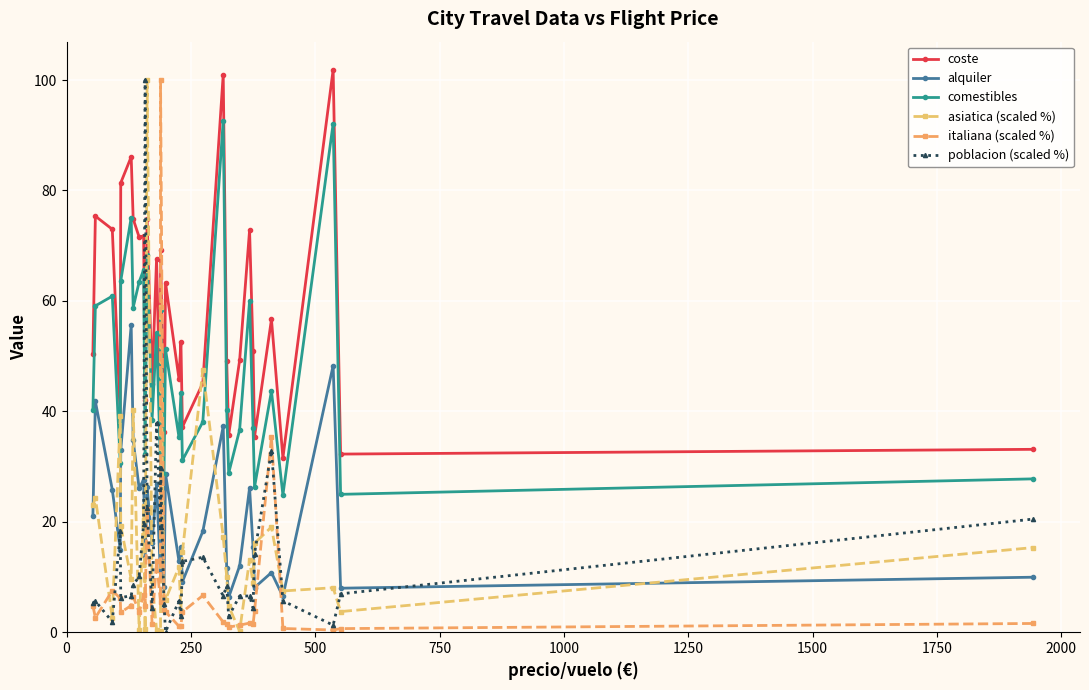

Reading left to right, transcribe all the data shown in this chart.

coste: 50.4	75.3	73.0	39.1	81.4	86.1	74.8	71.5	71.8	42.0	74.8	45.0	67.6	36.5	69.2	36.2	63.3	45.9	52.5	37.2	45.1	101.0	49.2	35.7	49.2	72.8	51.0	35.4	56.7	31.6	101.9	32.3	33.1
alquiler: 21.1	41.8	25.8	14.9	32.9	55.6	34.7	26.1	27.6	13.6	26.2	16.1	26.9	10.0	21.7	8.2	28.7	12.9	15.4	9.2	18.3	37.3	11.6	6.3	12.0	26.1	15.4	8.1	10.8	6.5	48.3	8.0	10.0
comestibles: 40.2	59.1	60.9	30.7	63.6	75.1	58.8	63.5	65.6	32.4	68.3	38.5	54.3	29.9	58.3	28.6	51.2	35.4	43.3	31.1	38.1	92.7	40.3	28.8	36.6	60.0	37.1	26.3	43.7	24.9	92.1	25.0	27.8
asiatica (scaled %): 23.0	24.4	2.6	39.1	19.3	9.6	40.3	0.4	22.8	0.6	100.0	9.2	0.4	0.2	58.9	6.3	5.9	11.8	3.9	14.5	47.5	17.3	10.0	4.7	0.2	13.2	8.8	16.1	19.1	7.5	8.1	3.7	15.3
italiana (scaled %): 4.8	2.6	7.5	6.2	3.6	4.8	6.5	3.6	6.7	4.8	22.3	1.5	12.9	5.4	100.0	4.0	3.7	1.1	1.2	3.7	6.6	1.8	1.4	0.9	1.3	1.7	1.4	3.8	35.4	0.7	0.4	0.7	1.6
poblacion (scaled %): 5.2	5.6	1.9	18.3	6.2	6.6	8.5	10.1	19.7	100.0	22.4	4.4	37.8	19.0	29.8	5.1	0.1	5.6	2.9	12.8	13.6	6.6	8.4	2.9	6.6	6.6	4.4	14.3	32.9	5.7	1.3	6.9	20.5